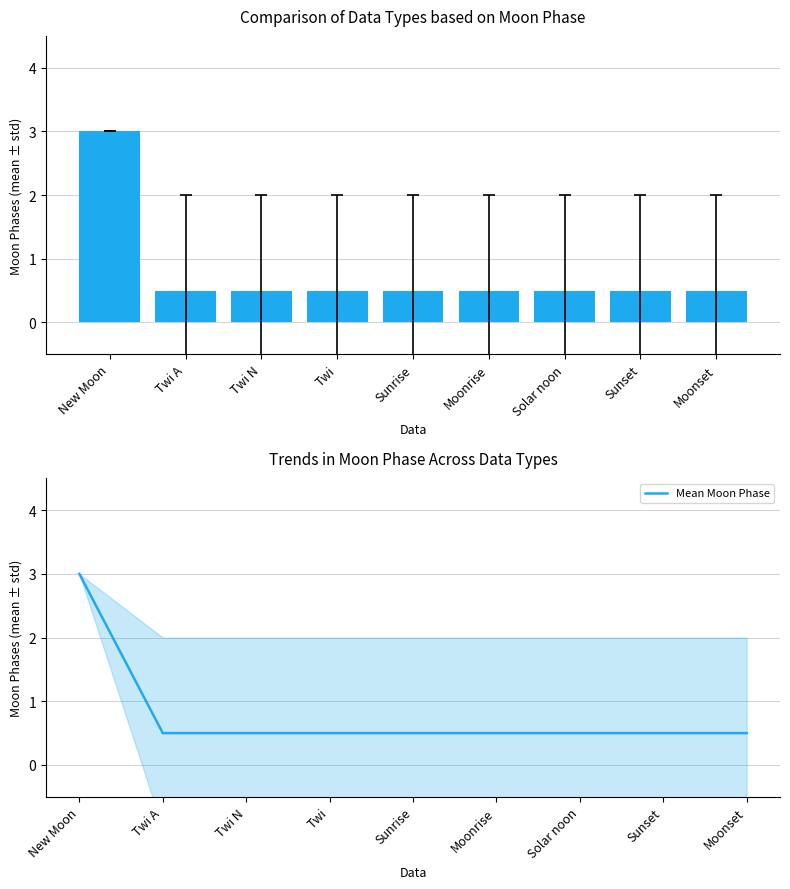

Reading right to left, transcribe all the data shown in this chart.

Moonset=0.5	Sunset=0.5	Solar noon=0.5	Moonrise=0.5	Sunrise=0.5	Twi=0.5	Twi N=0.5	Twi A=0.5	New Moon=3.0